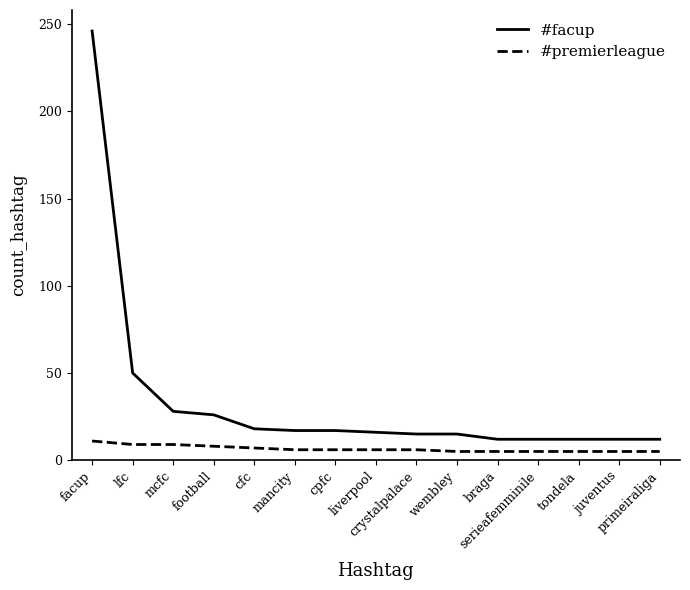

What is the sum of the #premierleague values at wembley and braga?

10